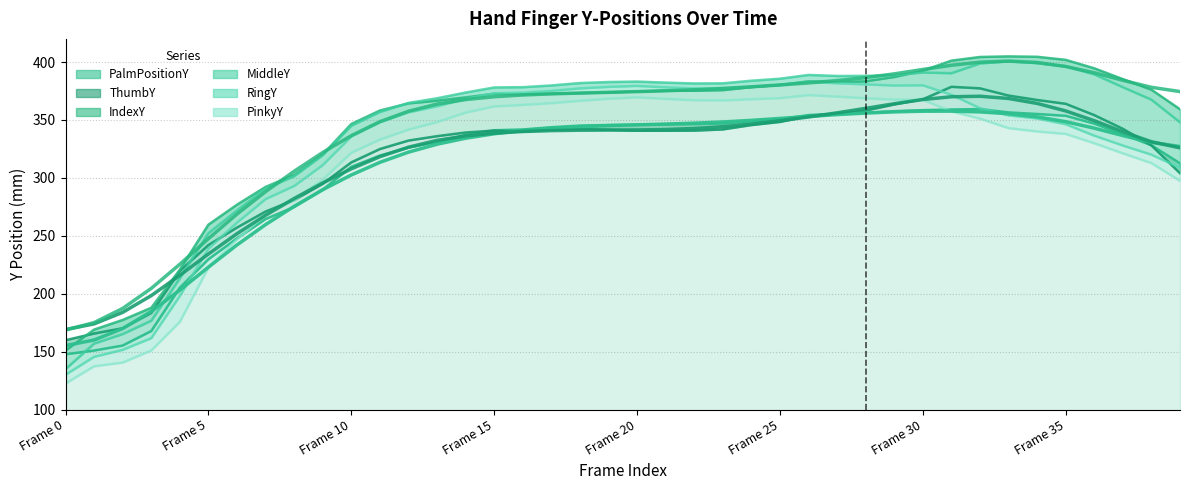

What is the greatest value displayed?

404.9